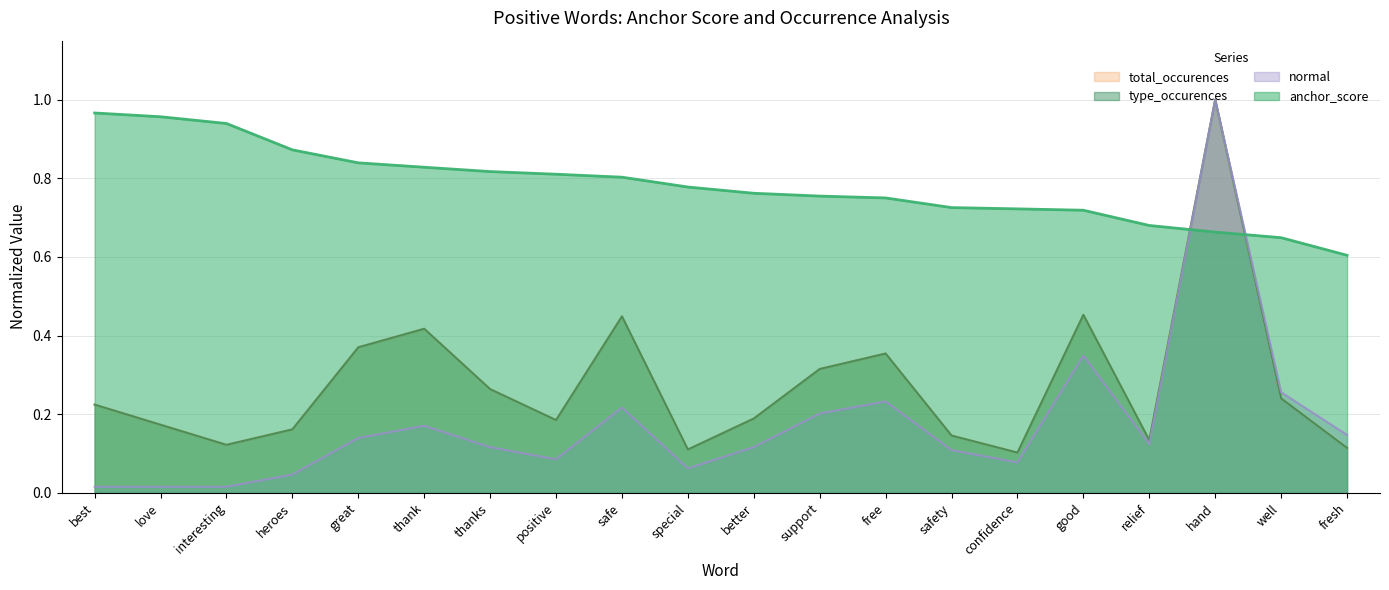

At how many categories does at least one series exceed 0?

20